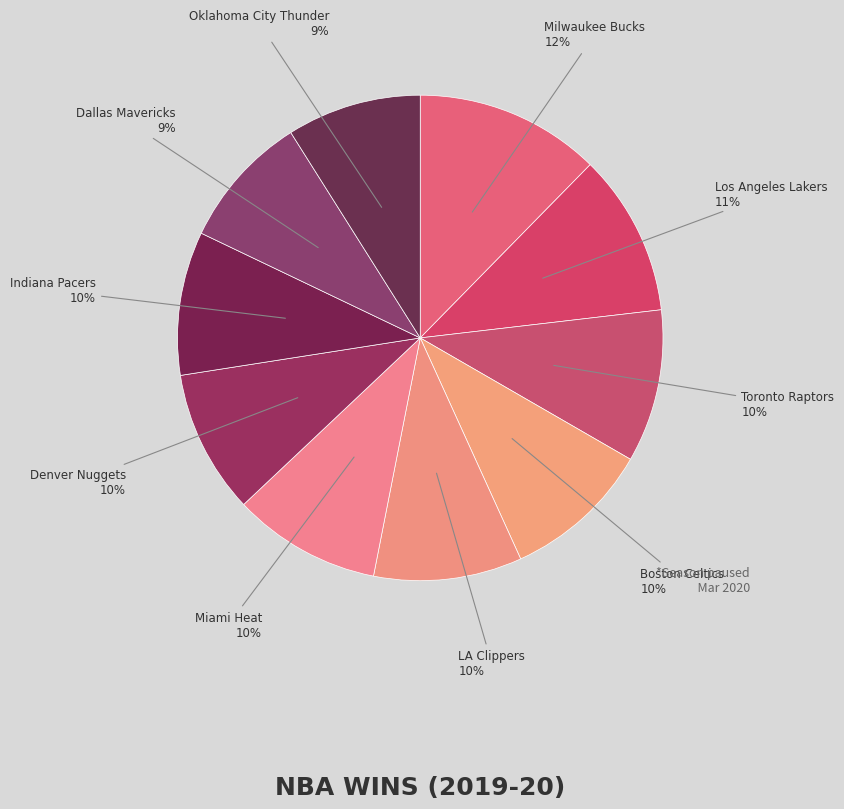

How many slices are in this pie chart?

10